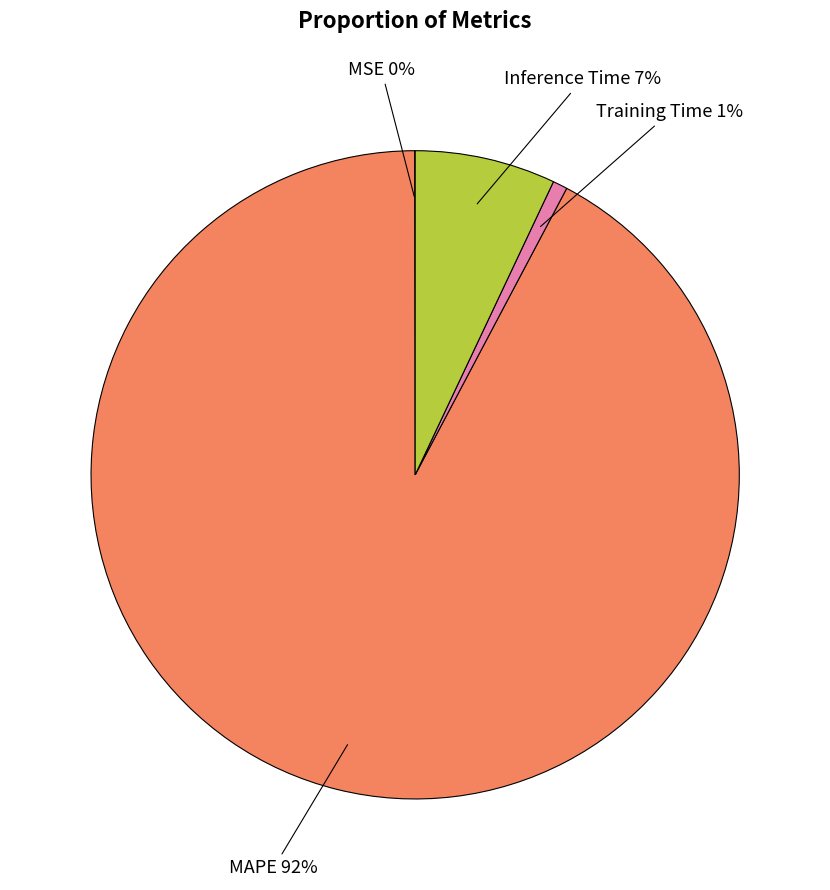

Which category has the biggest portion of the pie?

MAPE